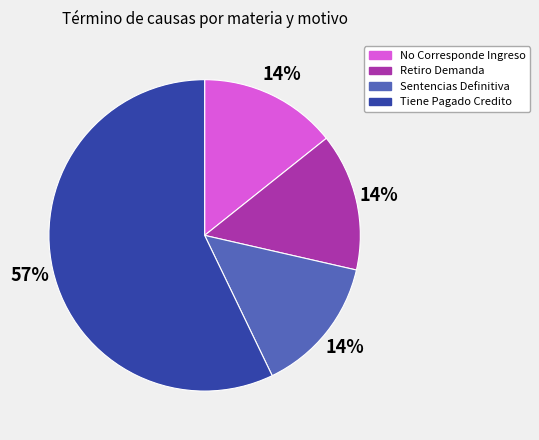

What percentage is the Retiro Demanda slice, to the nearest percent?

14%